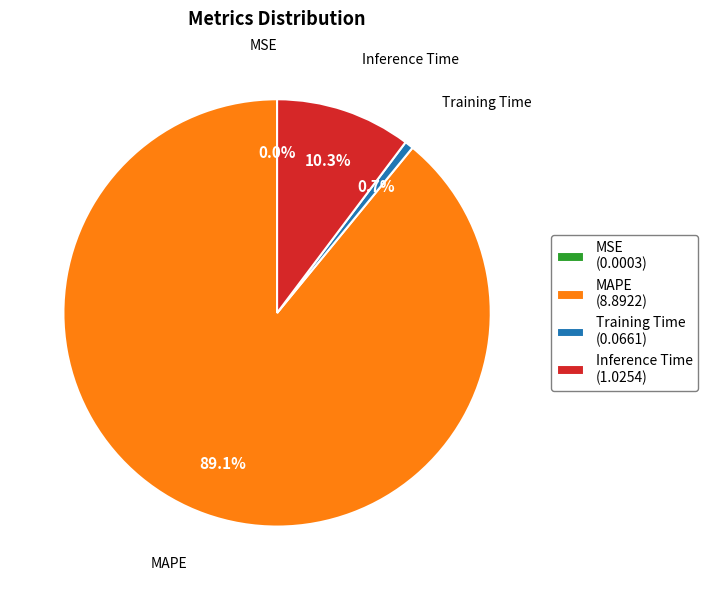

Does MAPE represent more than half of the total?

Yes